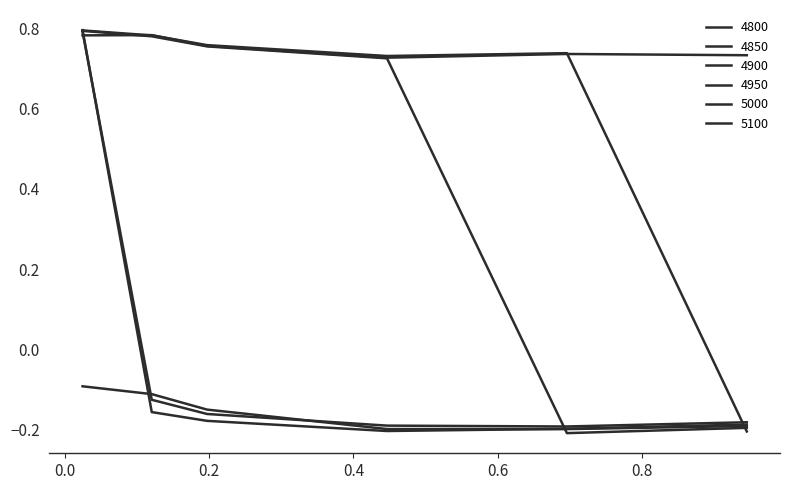

How many lines are shown in the chart?

6